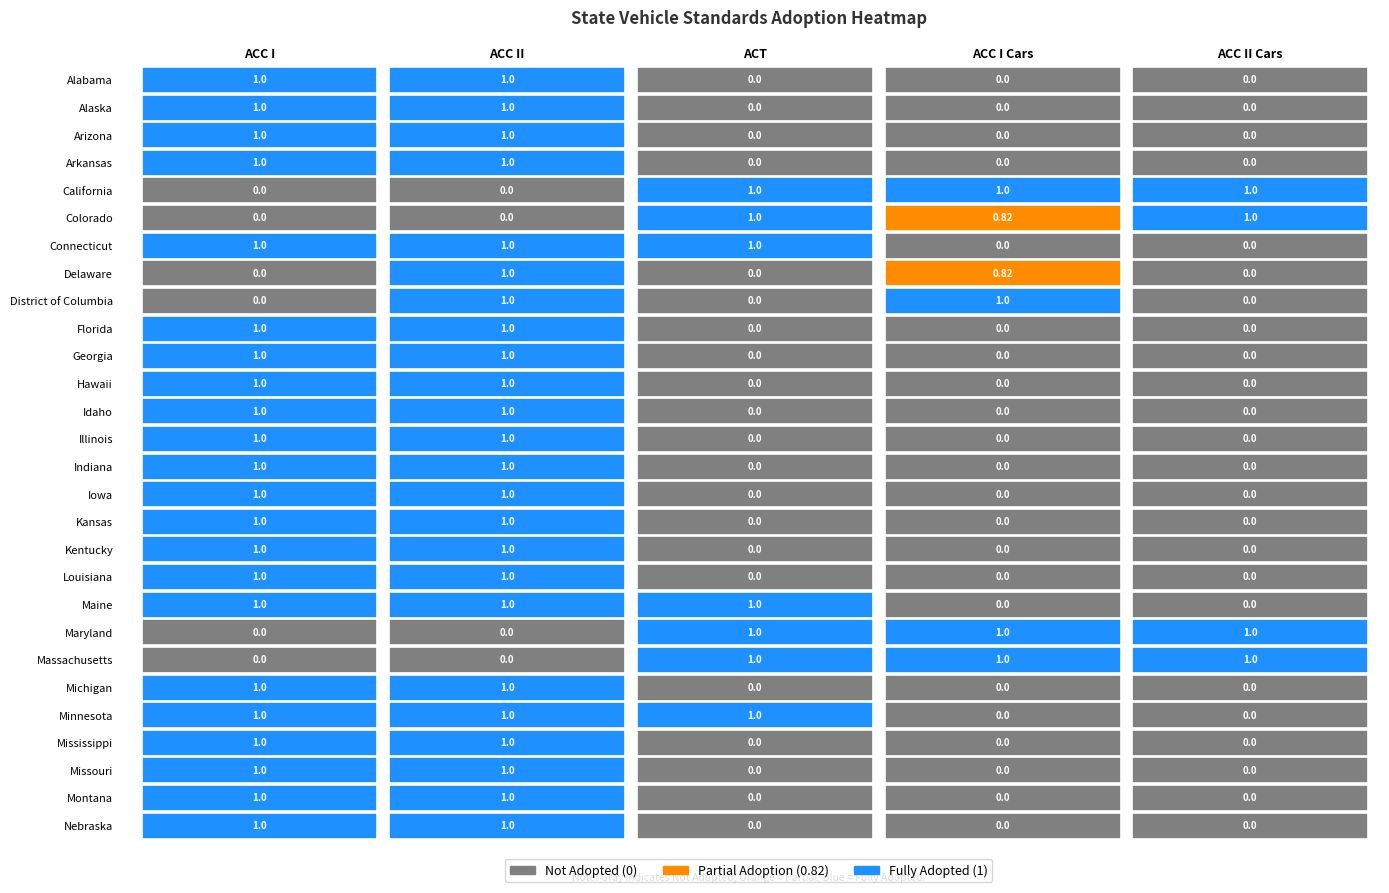

What is the difference between the second highest and minimum values in the Minnesota series?

1.0